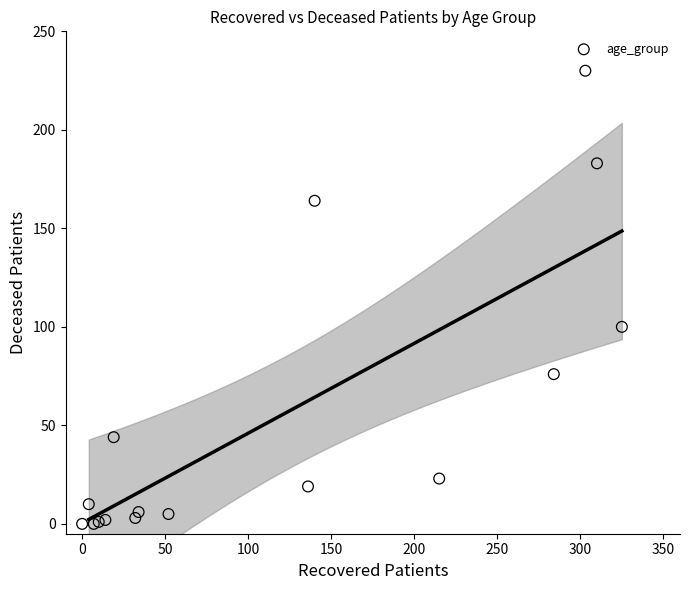

What Y value in the scatter plot is closest to 115?

100